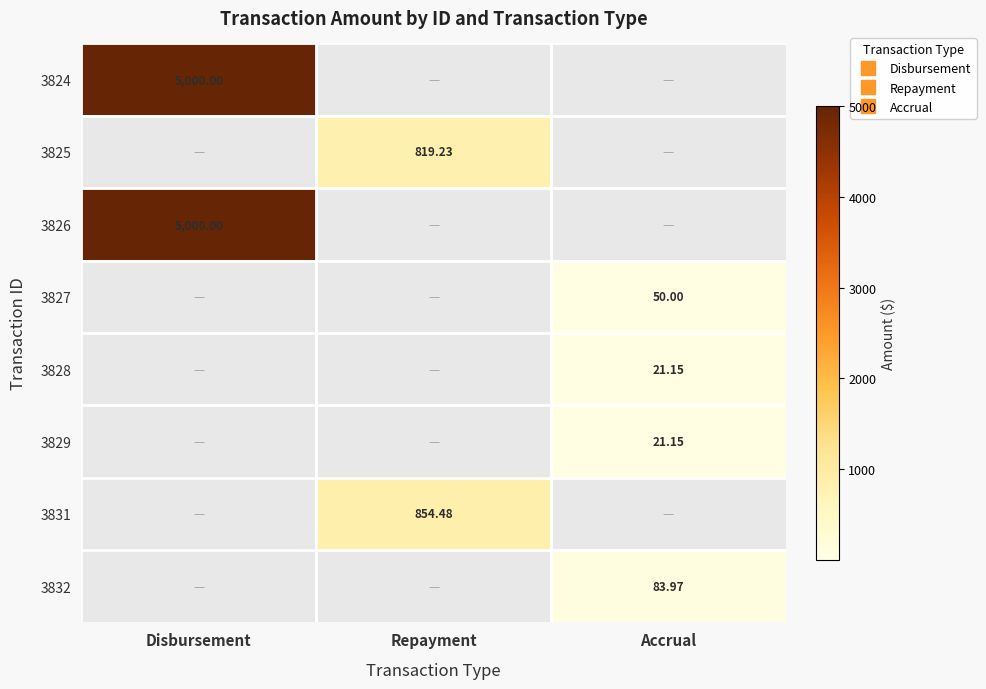

Is the value of 3825 at Accrual greater than the value of 3831 at Repayment?

No